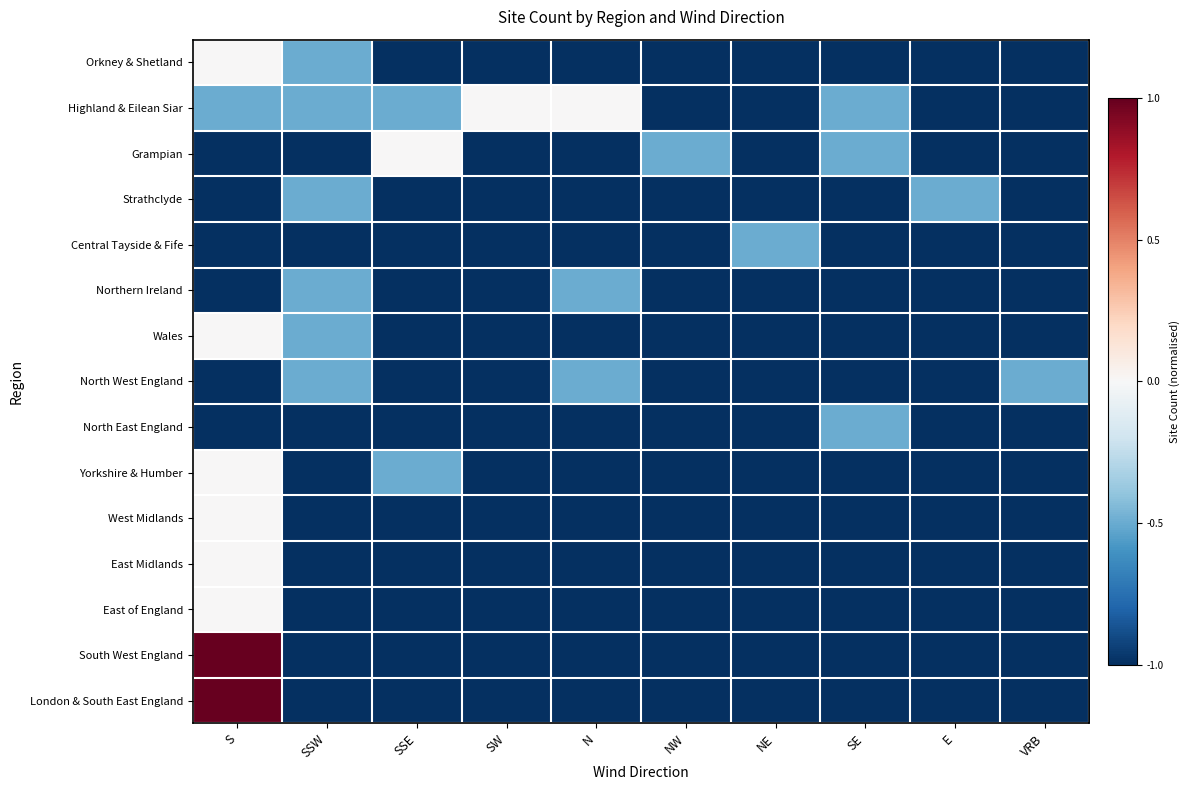

Which label corresponds to the largest value in the chart?

S